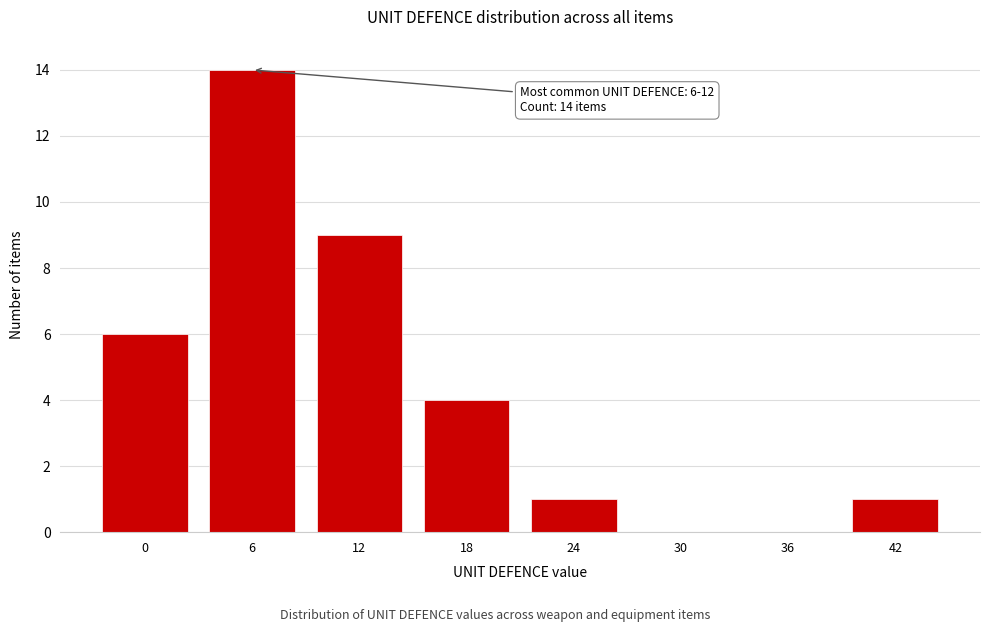

Reading right to left, list all the values displayed in this chart.

42=1	36=0	30=0	24=1	18=4	12=9	6=14	0=6